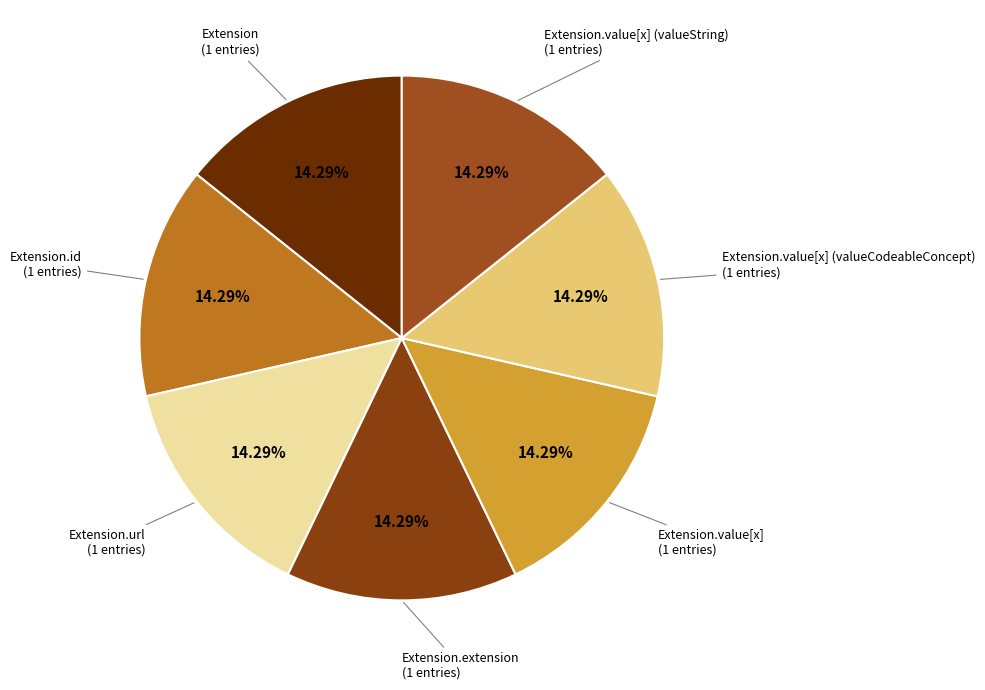

Which slice is the smallest?

Extension